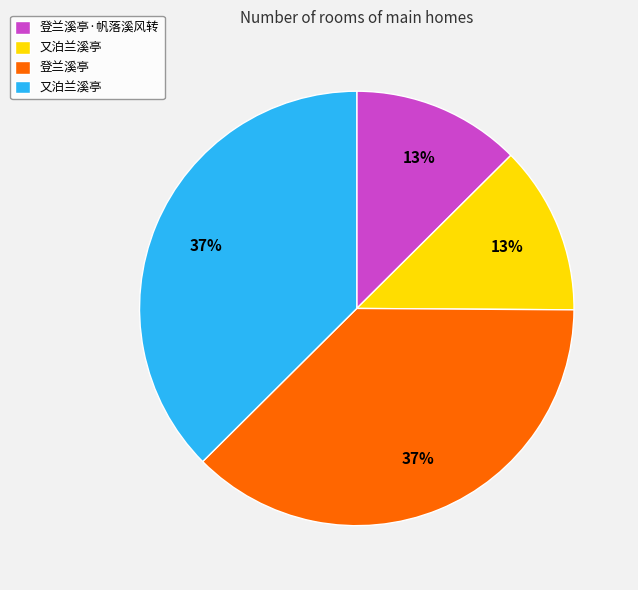

To the nearest percent, what is the average slice percentage?

25%